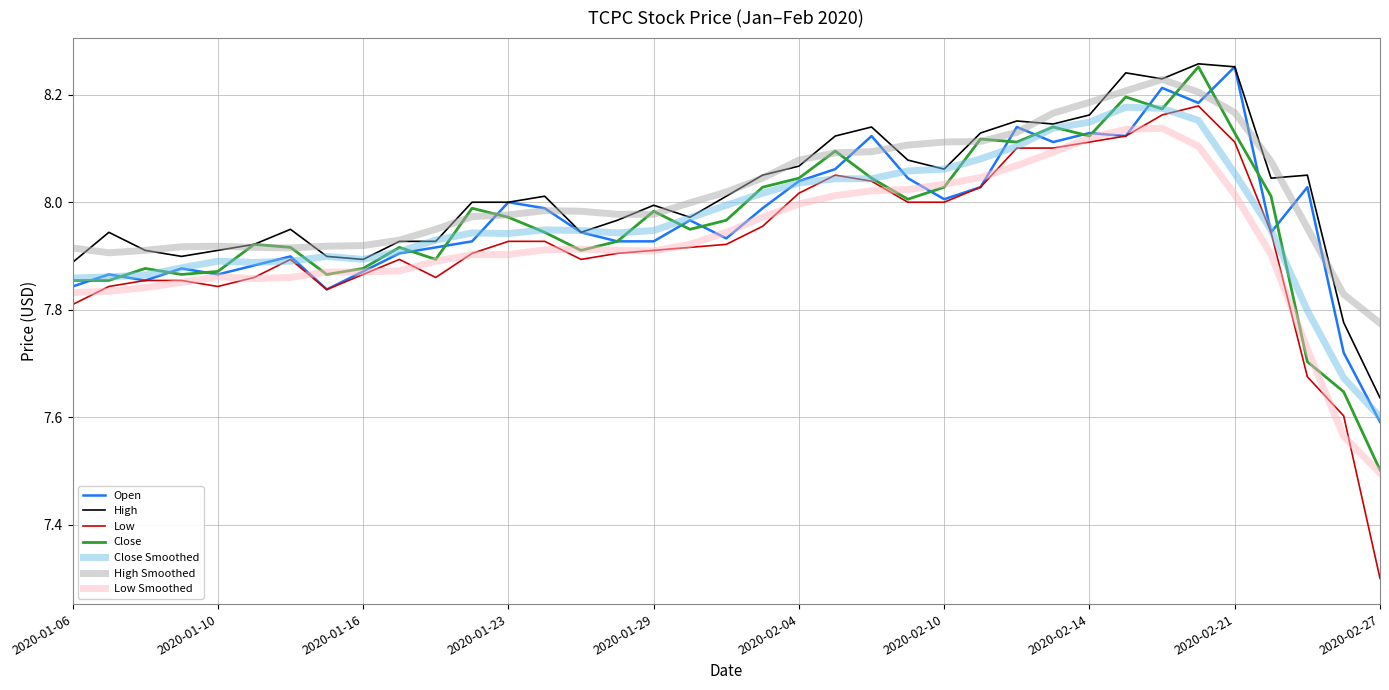

What is the minimum value shown in the chart?

7.3